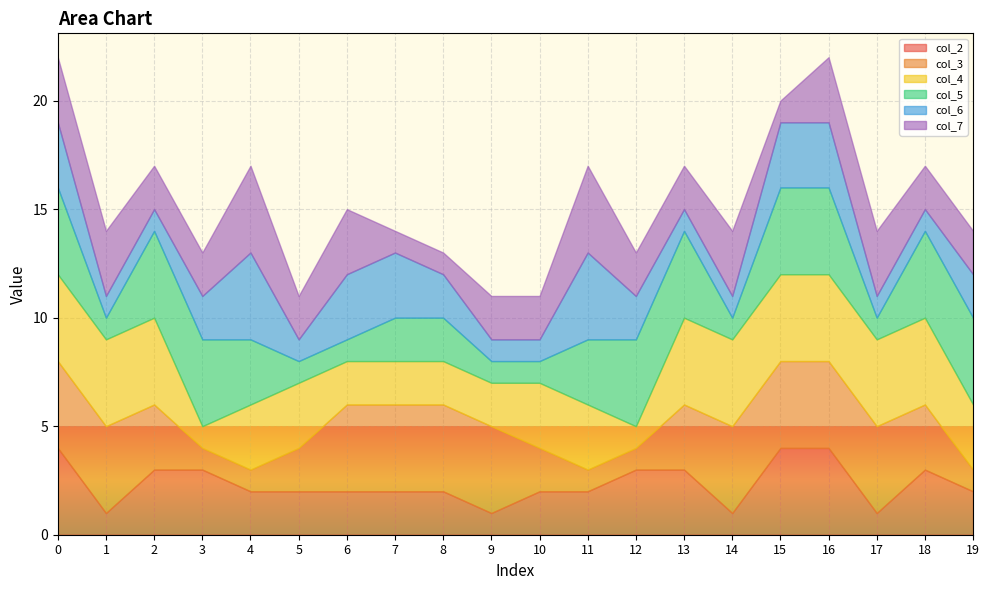

True or false: col_5 and col_2 cross at least once.

True